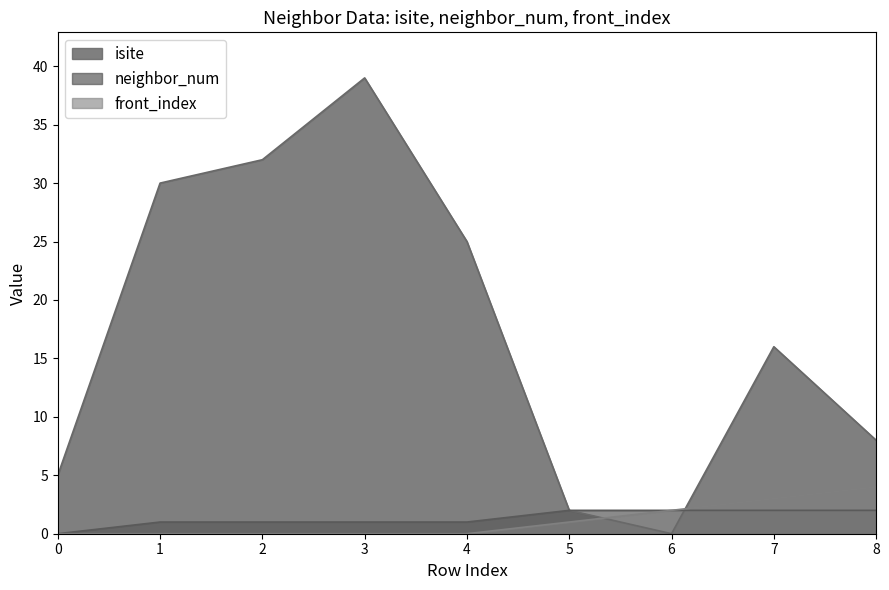

At which category does the chart reach its minimum across all series?

6